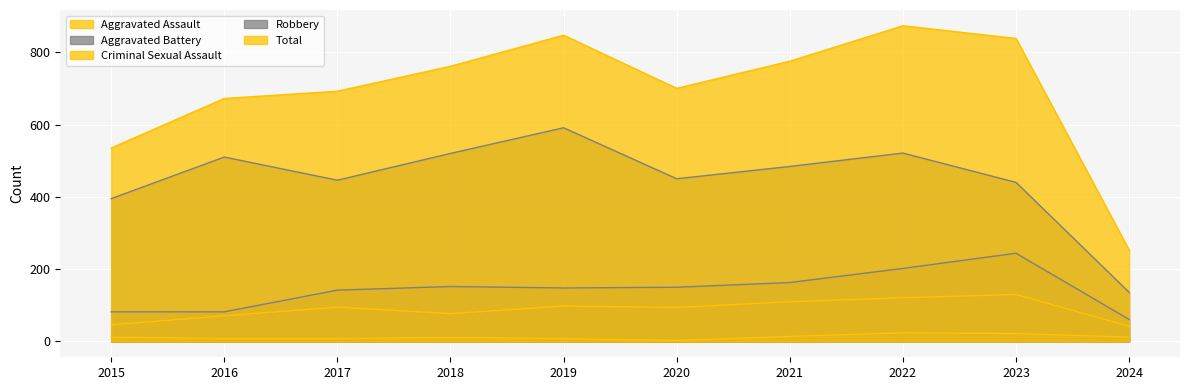

How many data points in Aggravated Battery are above 150?

4